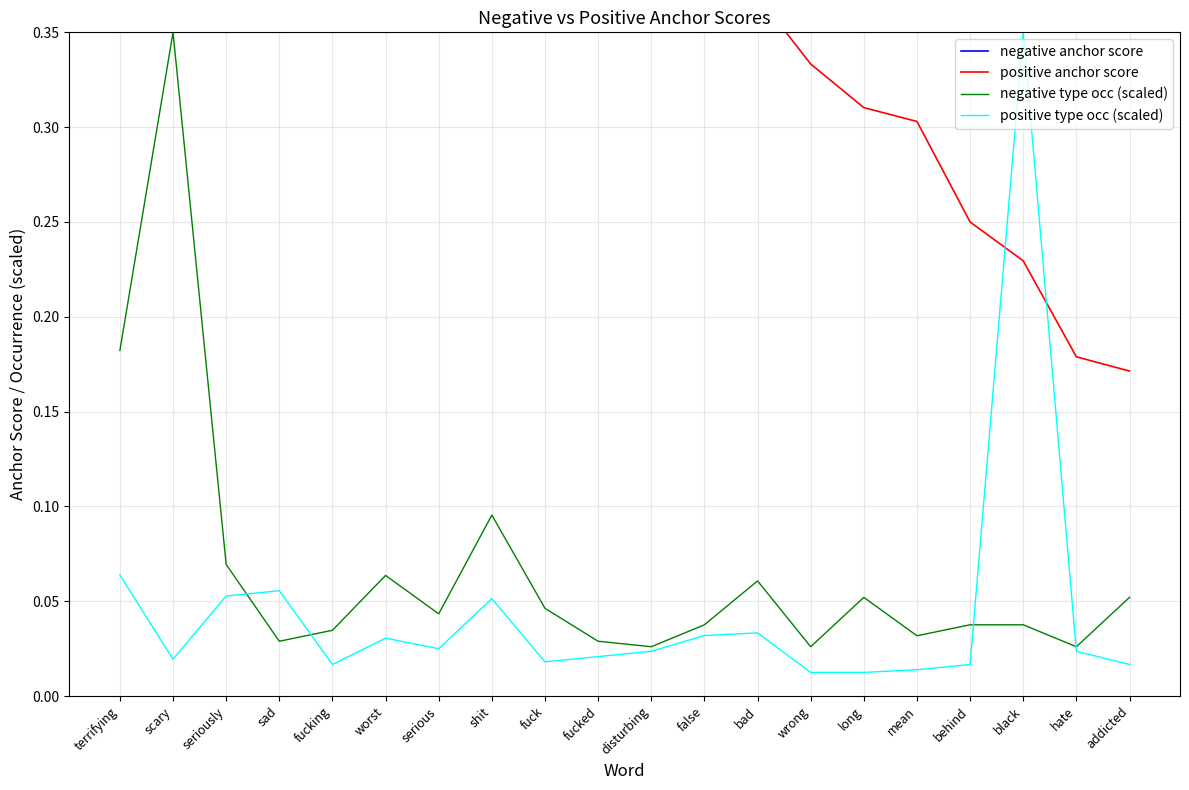

What is the sum of all positive anchor score values?

9.2